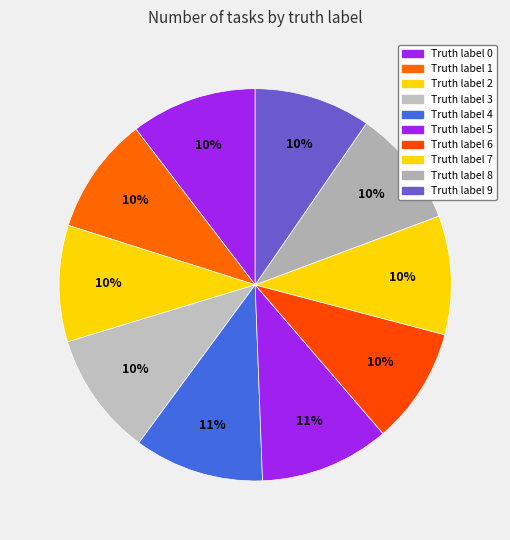

What is the smallest slice in the pie chart?

2